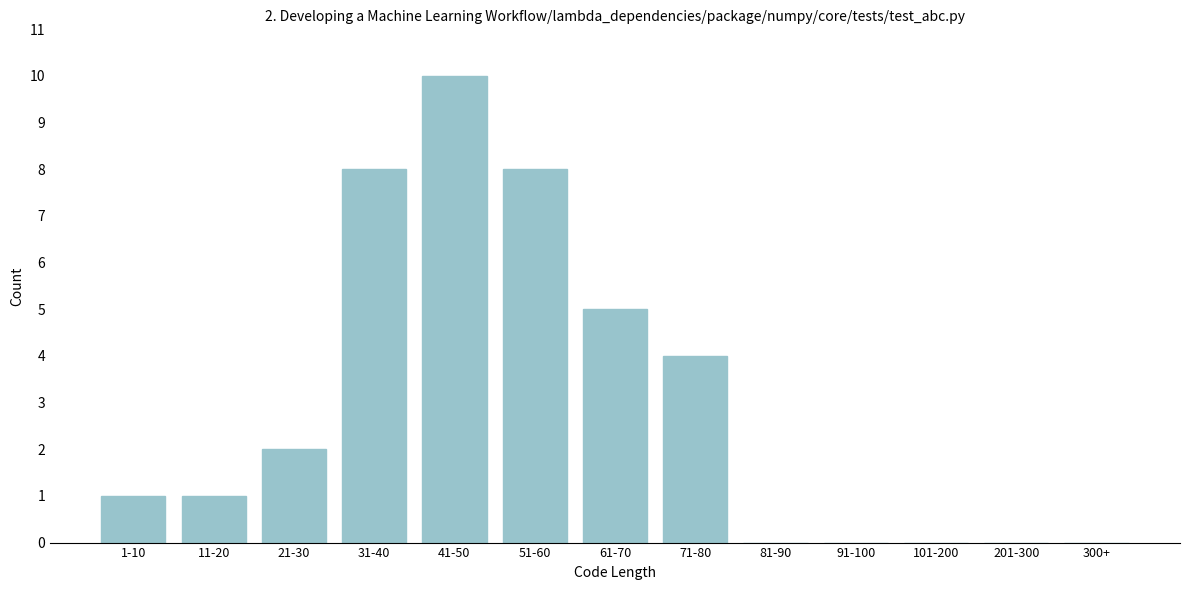

Reading left to right, what are all the values shown in this chart?

1-10=1	11-20=1	21-30=2	31-40=8	41-50=10	51-60=8	61-70=5	71-80=4	81-90=0	91-100=0	101-200=0	201-300=0	300+=0